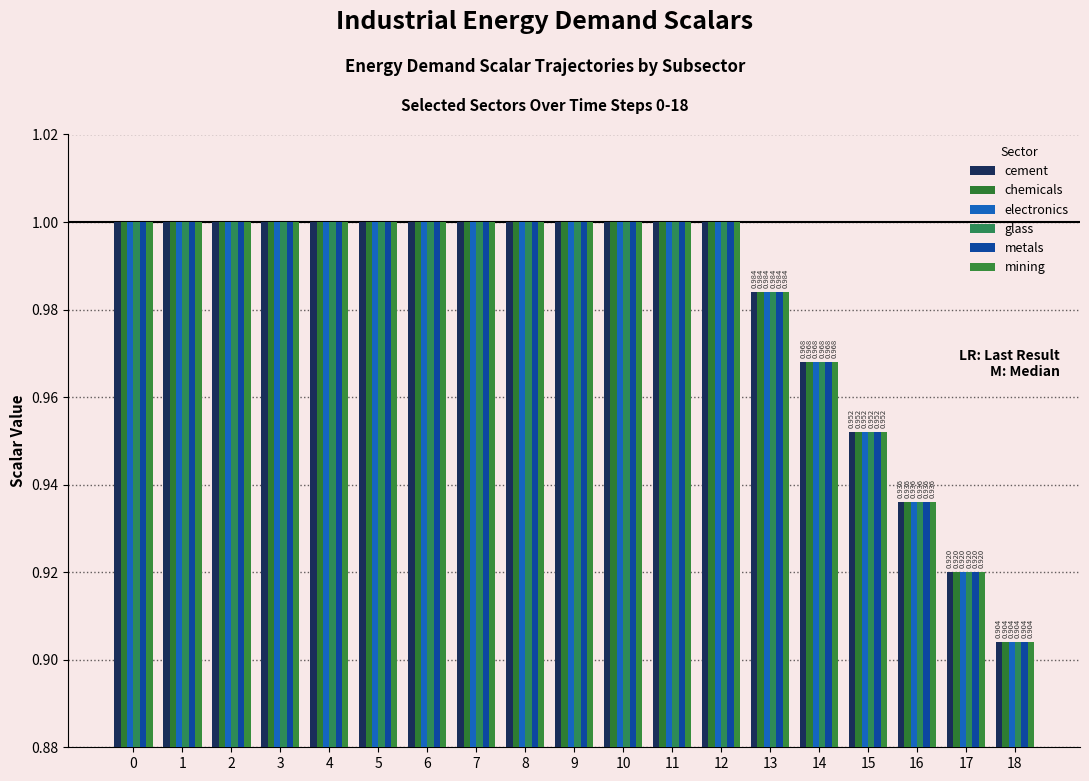

What is the value of the cement bar at the 1st from the left?

1.0